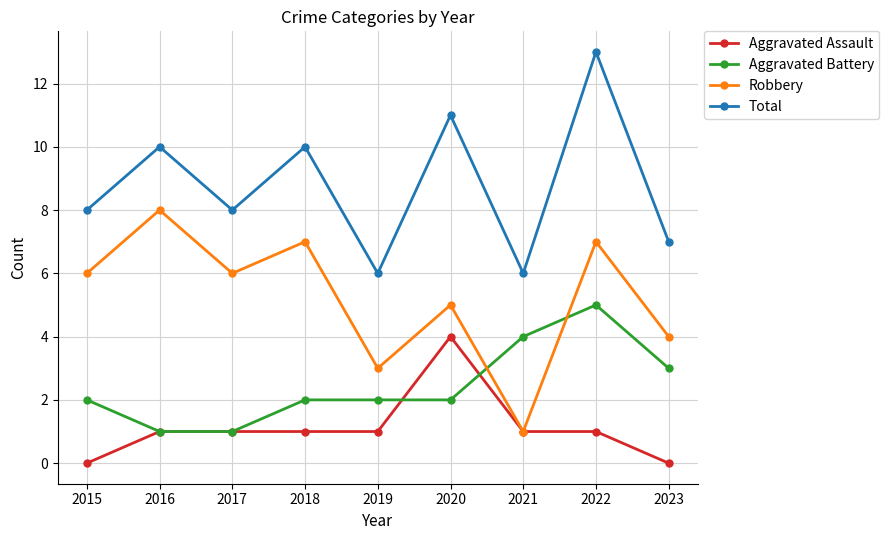

Where is the first local maximum for Total?

2016